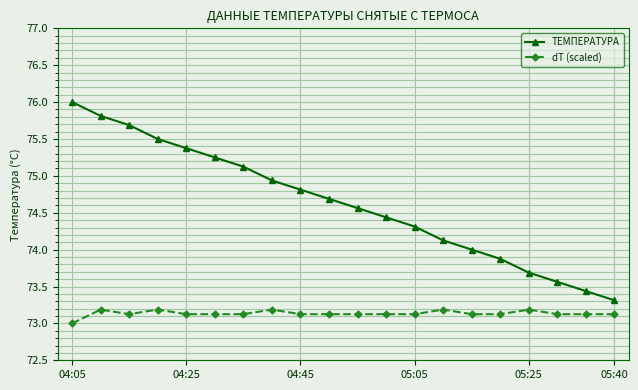

True or false: ТЕМПЕРАТУРА has more than 0 points higher than both neighbors.

False